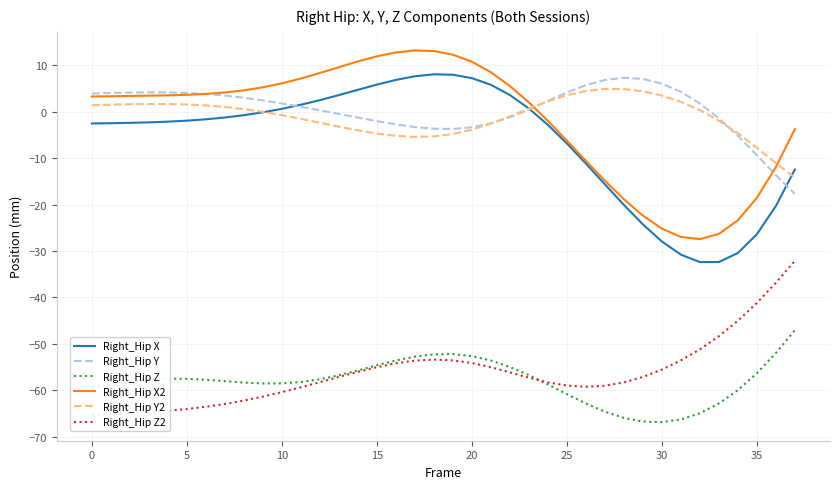

Which series has the largest total across all categories?

Right_Hip Y